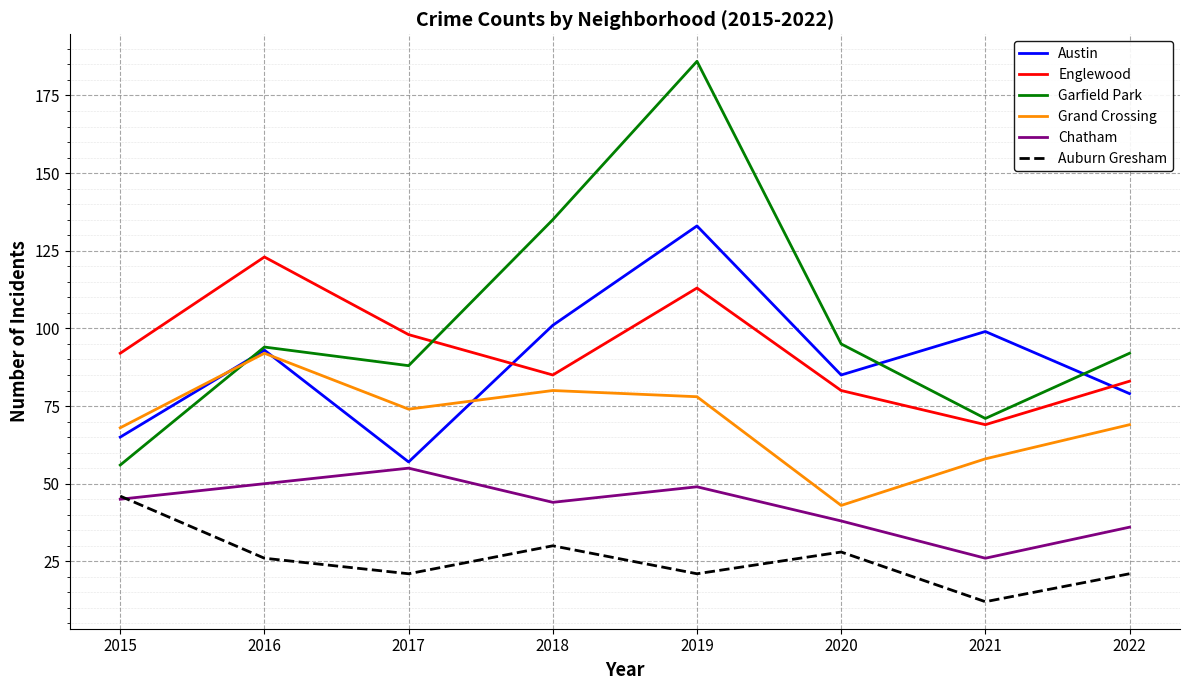

Which series changed the most between 2016 and 2022?

Englewood